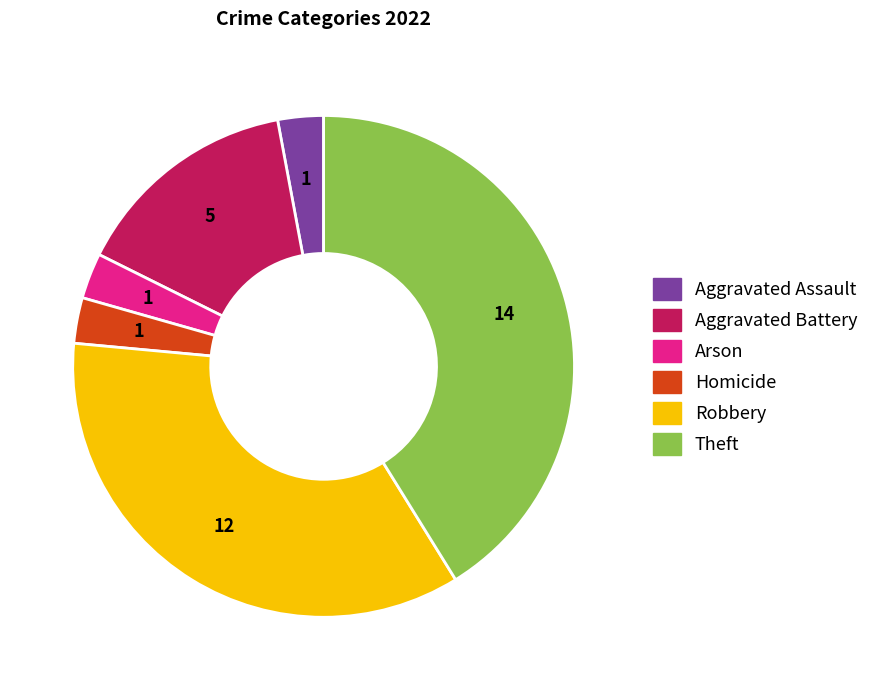

Is there a majority slice in this chart?

No